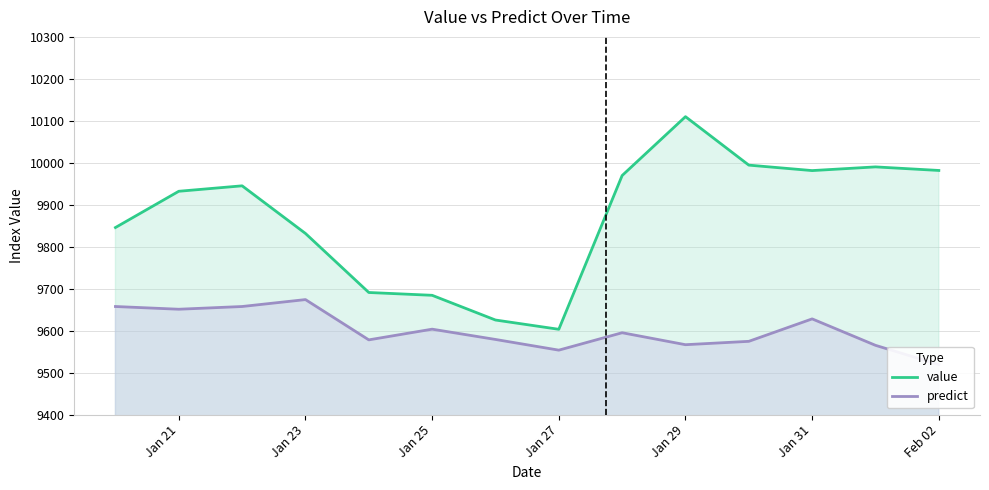

True or false: value has a value of 9932.1 at Jan 21.

True